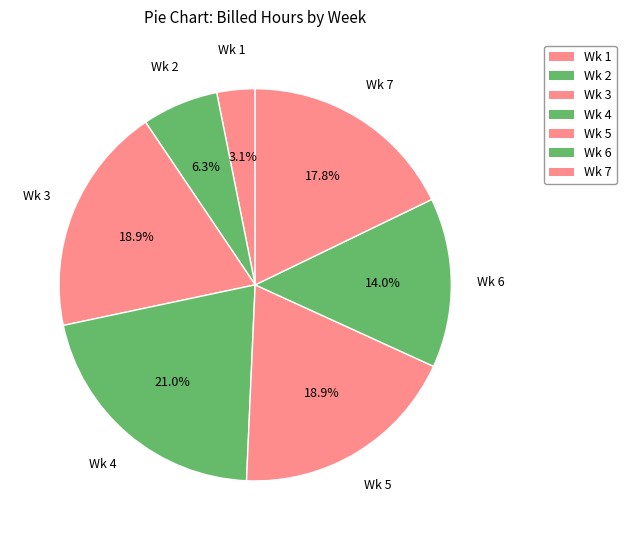

Is the sum of Wk 4 and Wk 3 greater than half?

No